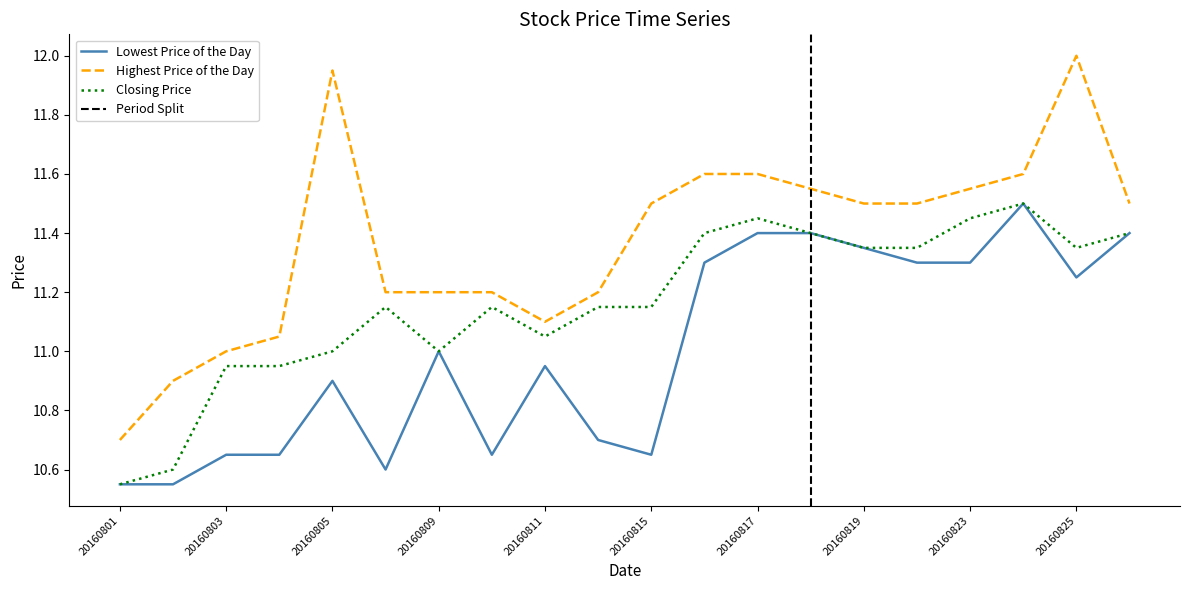

Is the value of Lowest Price of the Day at 20160822 greater than the value of Highest Price of the Day at 20160804?

Yes